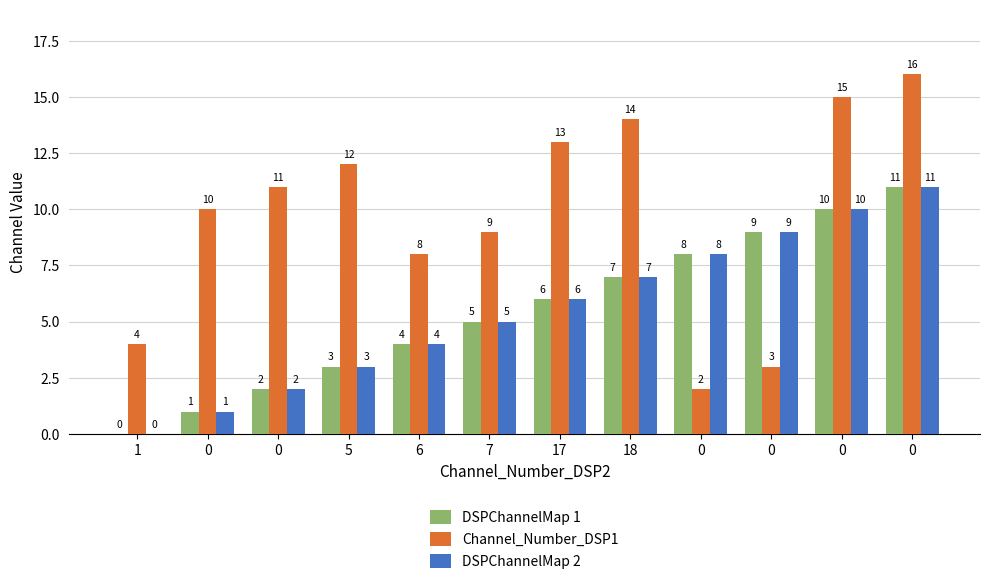

How many positive values does the DSPChannelMap 2 series have?

11